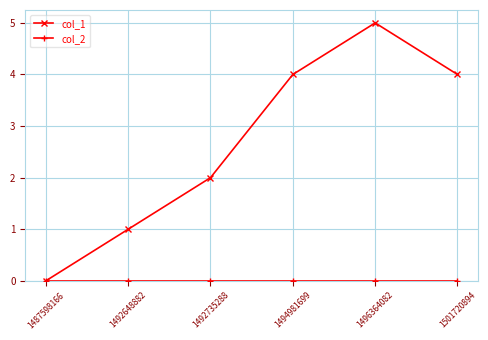

What is the total value across all series at 1492648882?

1